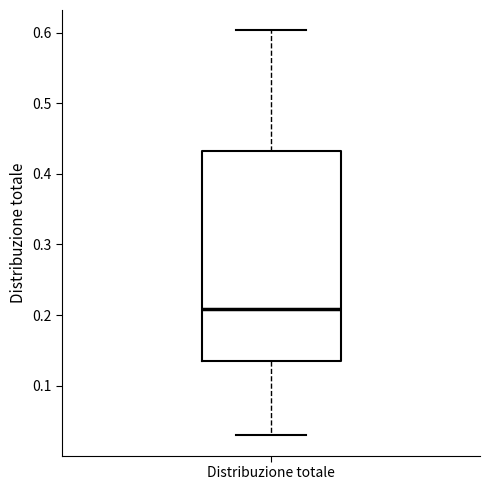

Read this box plot against the y-axis: the position of the median line, the range covered by the box, and the ends of both whiskers. The values are not printed on the chart, so give them approximately, as read against the axis.

median 0.21, box 0.13 to 0.43, whiskers 0.03 to 0.60